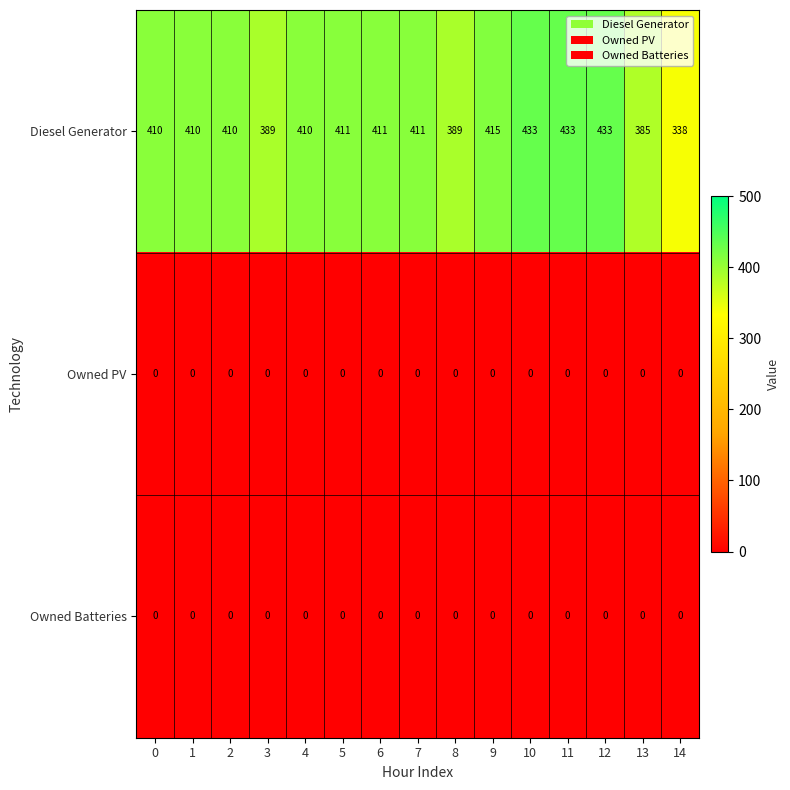

Which series changed the most between 1 and 5?

Diesel Generator